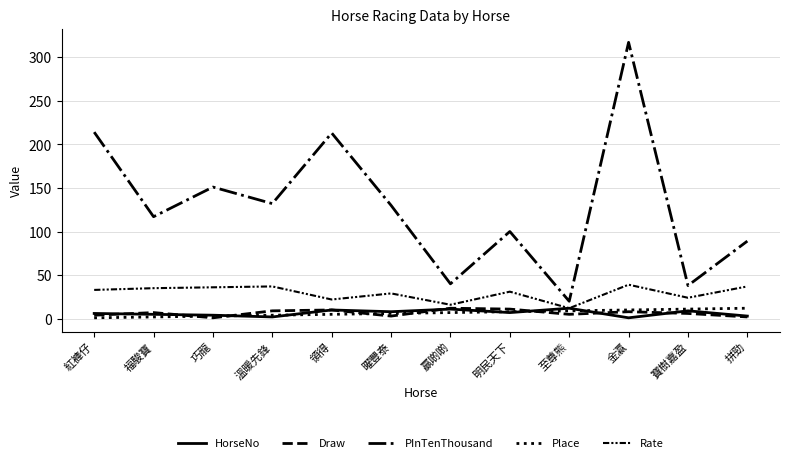

Which category has the lowest value across all series?

金瀛